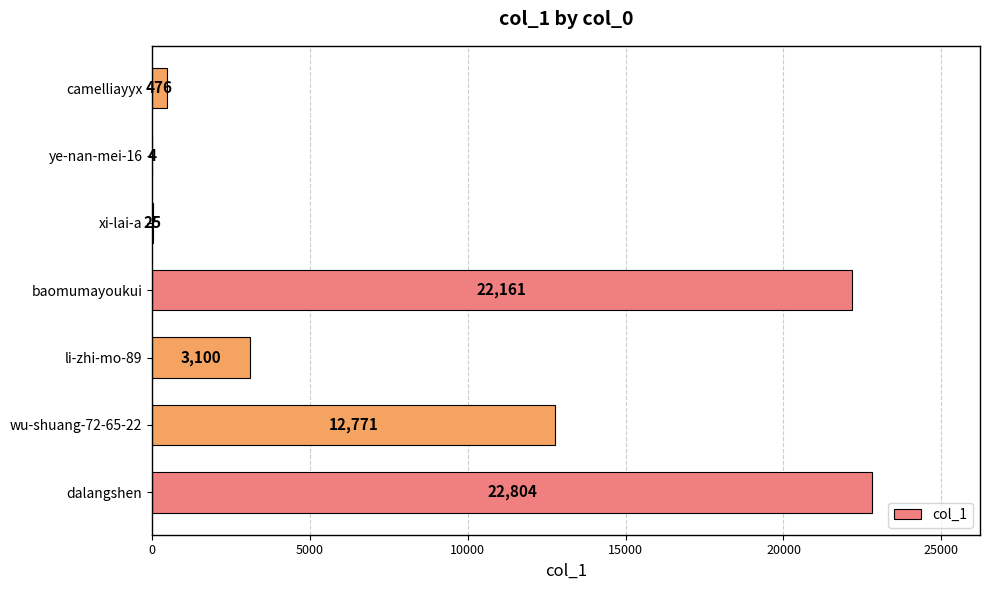

Where is the data nearest to the value 11404?

wu-shuang-72-65-22